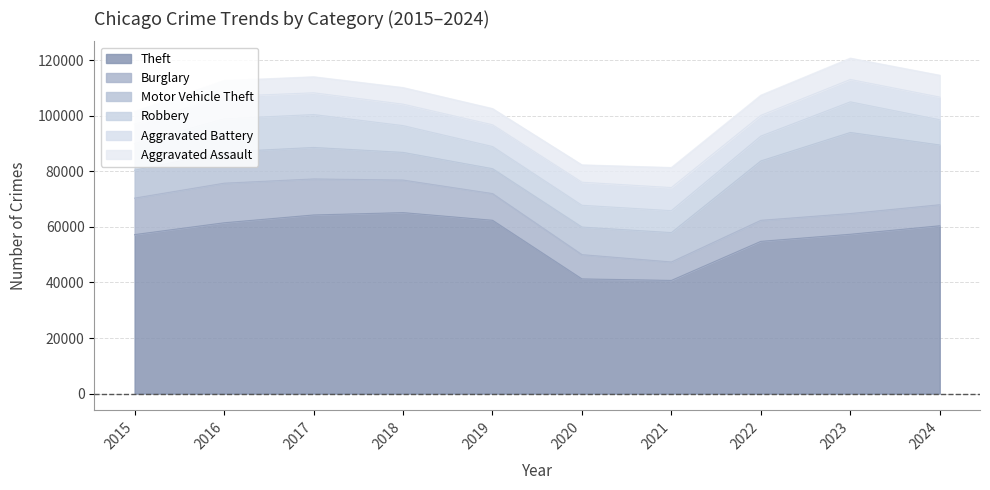

What is the sum of the Theft values at 2022 and 2021?

95515